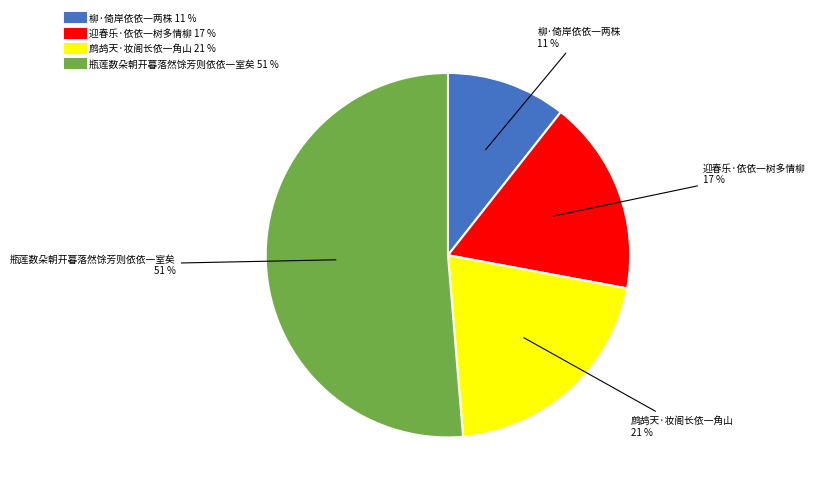

Do 柳·倚岸依依一两株 and 瓶莲数朵朝开暮落然馀芳则依依一室矣 together represent more than half of the pie?

Yes